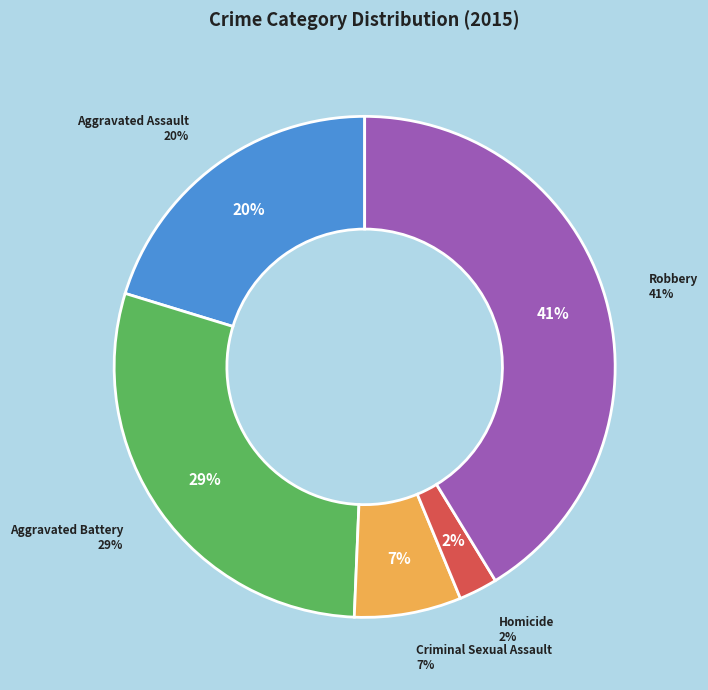

Is Robbery the majority of the pie?

No